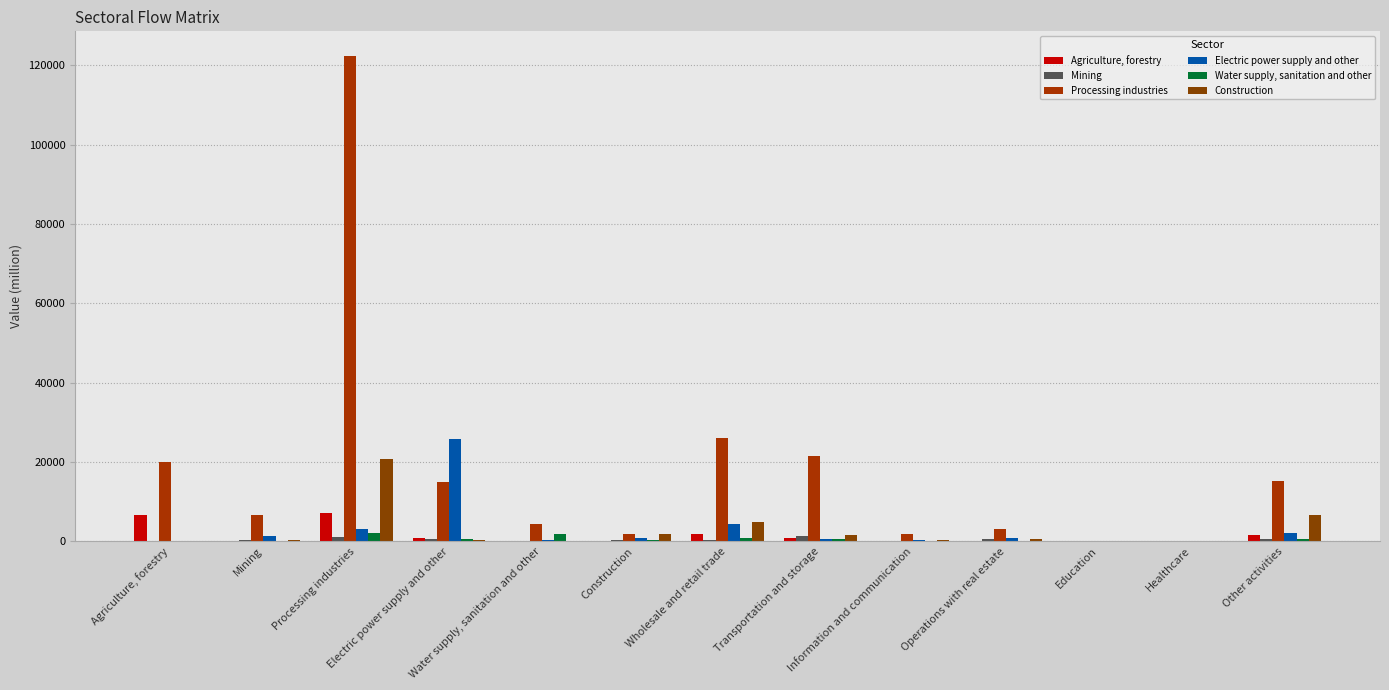

Where does the Construction series first go above 430?

Processing industries